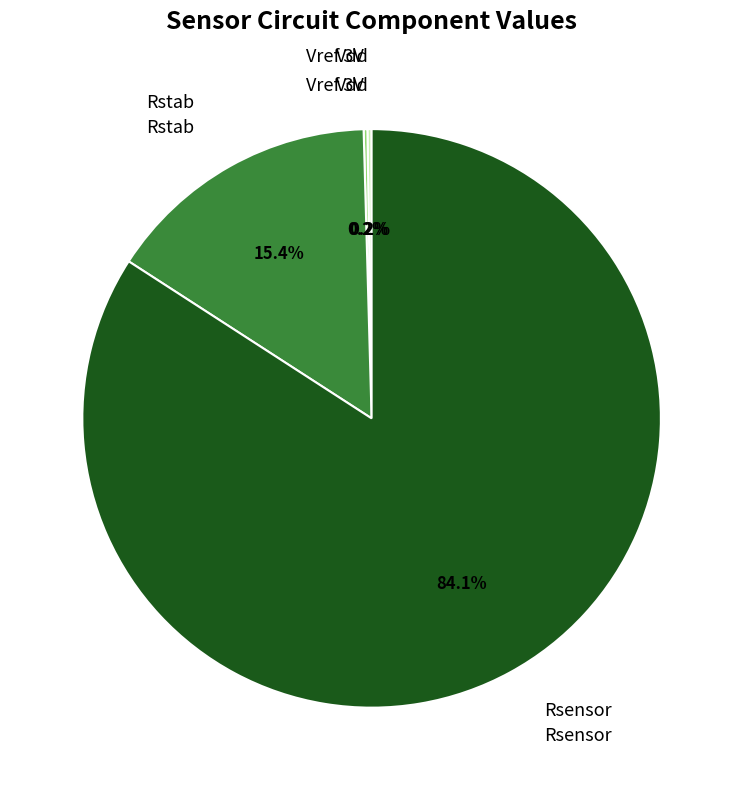

Does Rsensor account for over 50% of the chart?

Yes